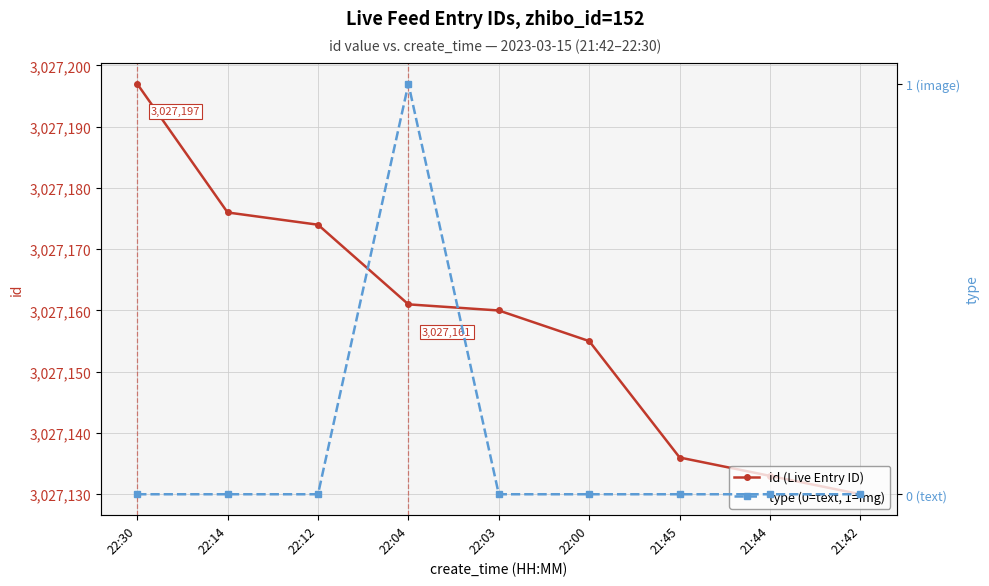

How many values in the type (0=text, 1=img) series exceed 0?

1